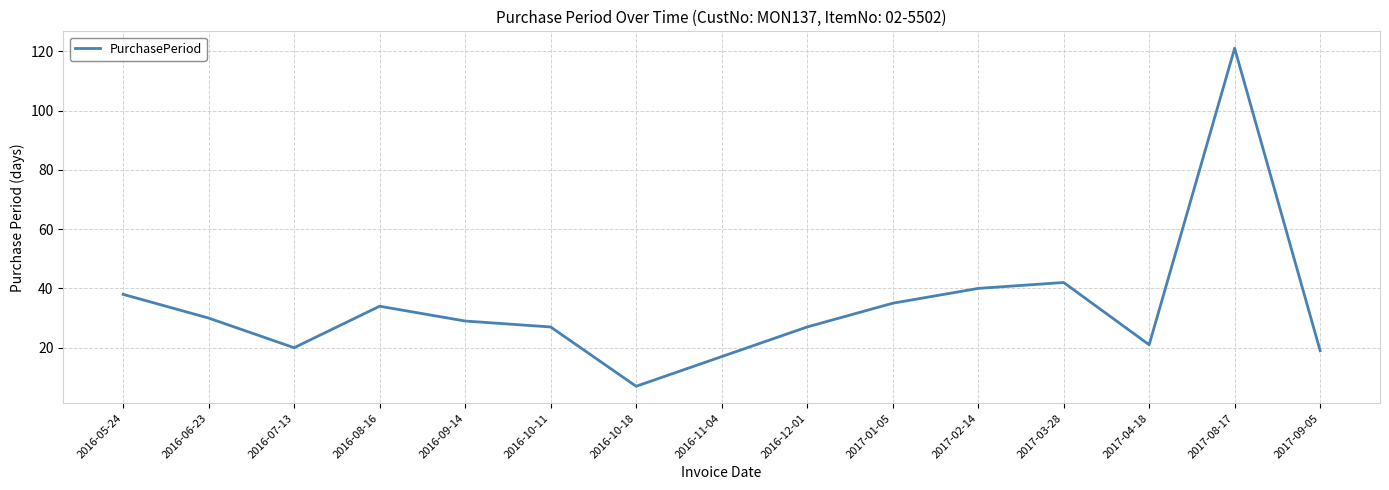

What is the difference between the maximum and minimum values?

114